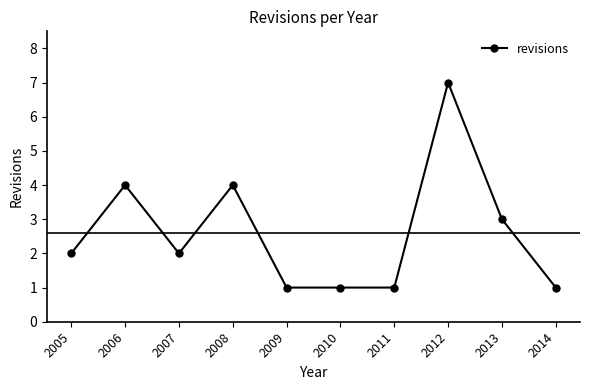

True or false: there are more than 2 points higher than both neighbors.

True